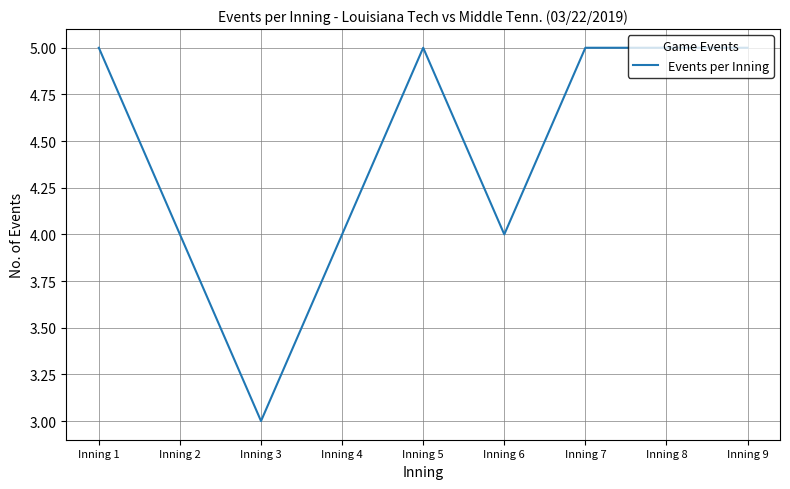

How many lines are shown in the chart?

1